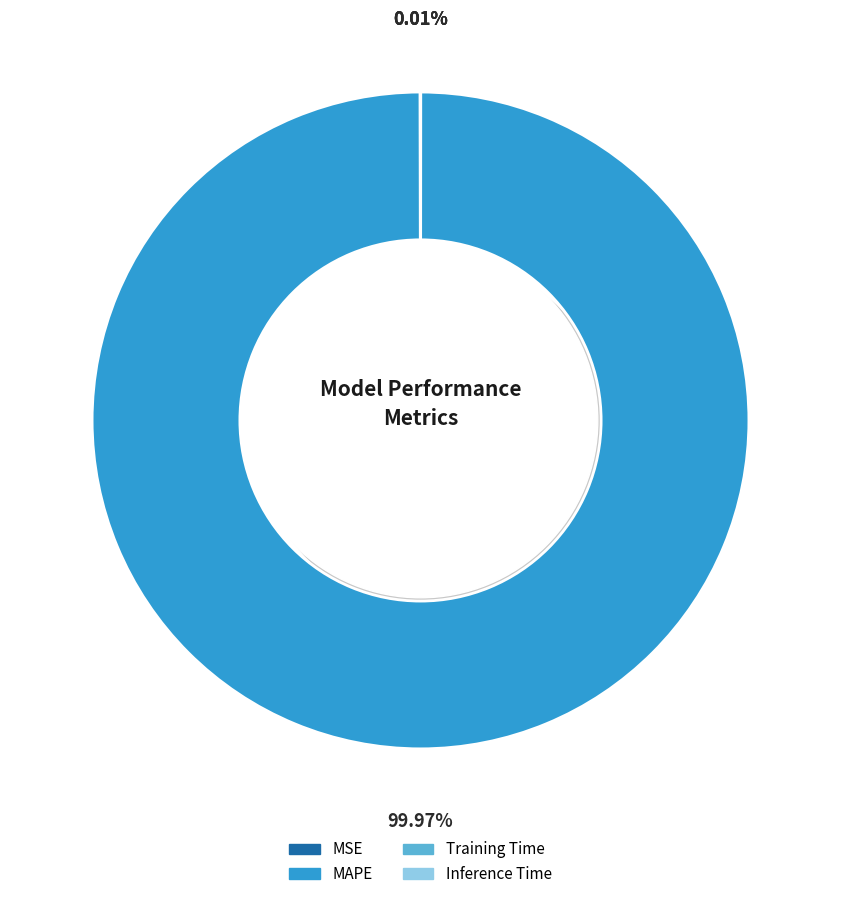

Between Training Time and MSE, which is larger?

MSE